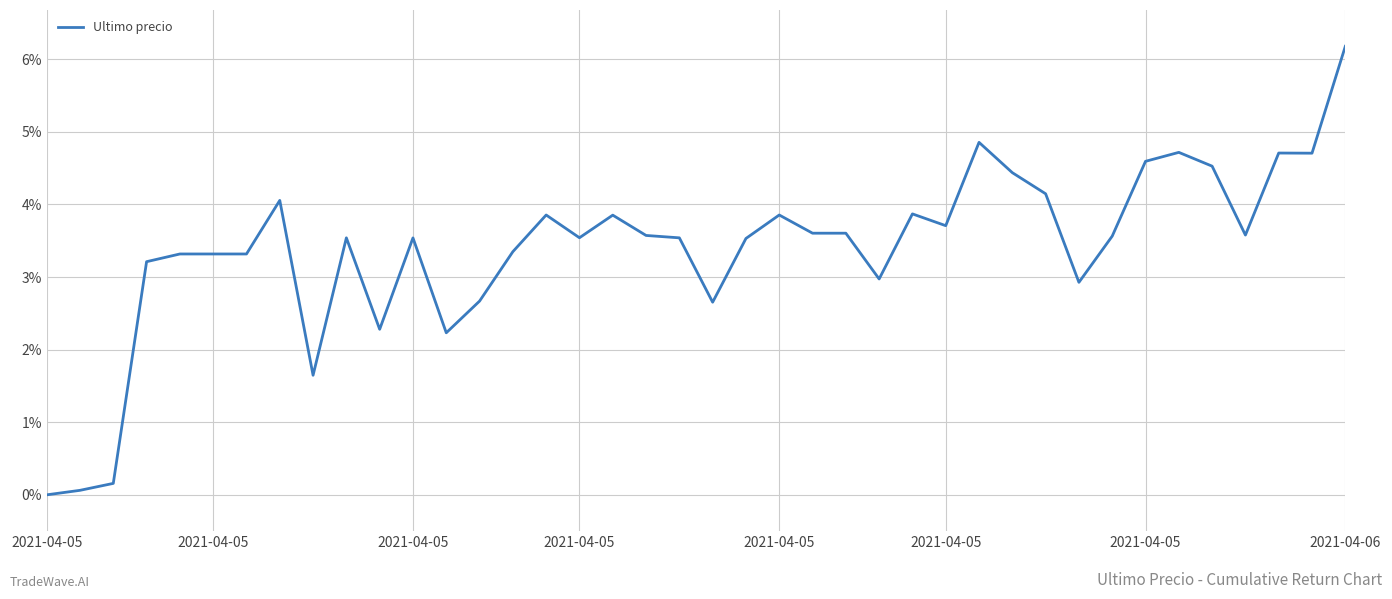

What is the maximum value shown in the chart?

6.2